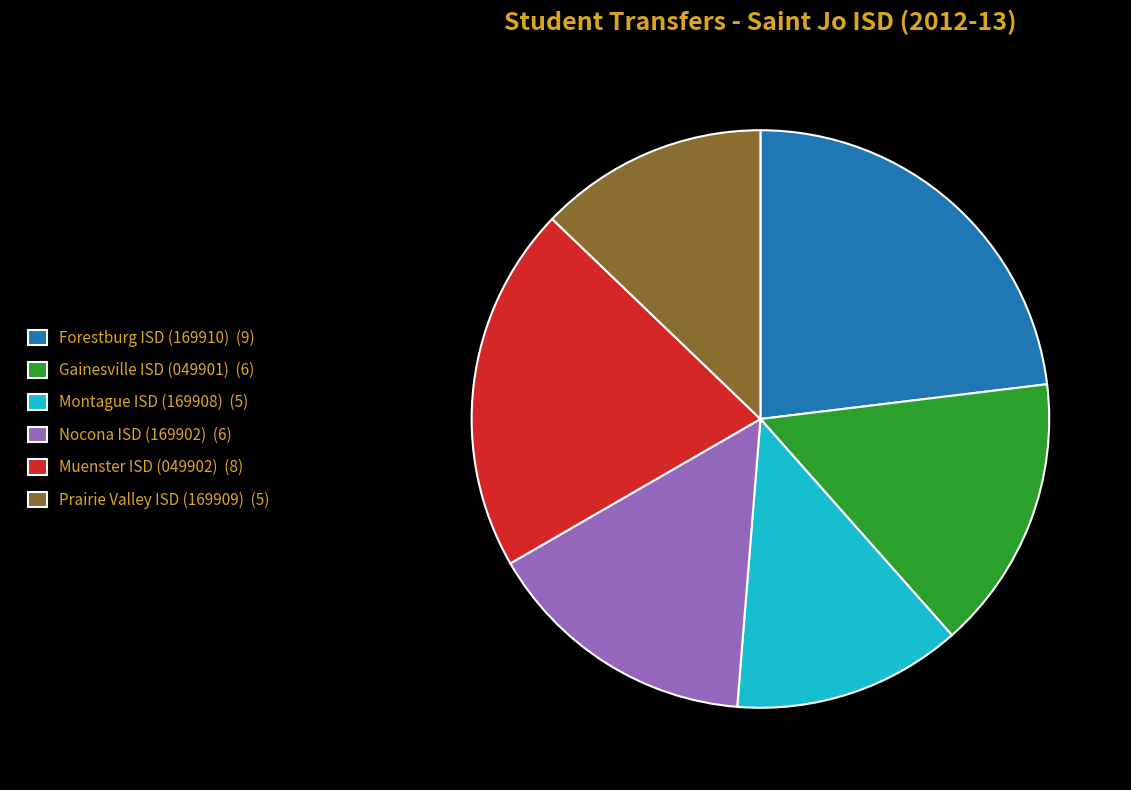

Does Prairie Valley ISD (169909) account for over 50% of the chart?

No